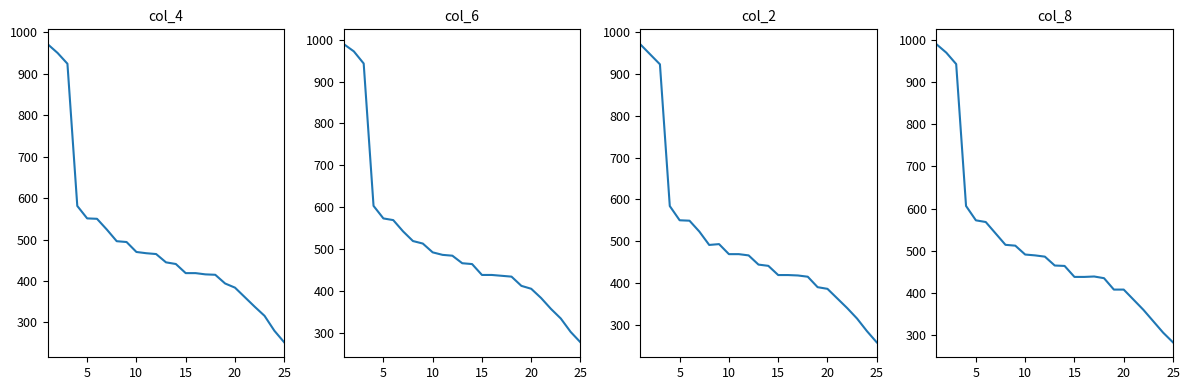

How many interior local peaks does the col_8 series have?

1